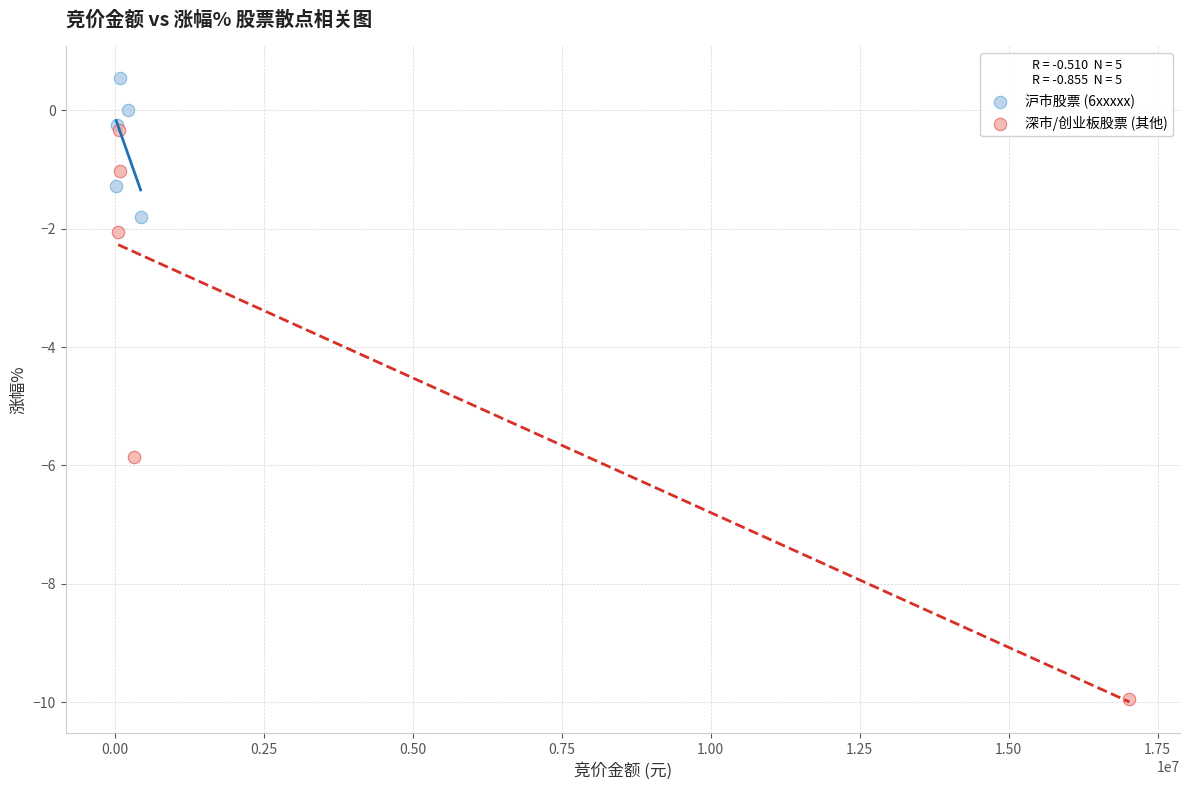

Which series contains the lowest Y value?

深市/创业板股票 (其他)